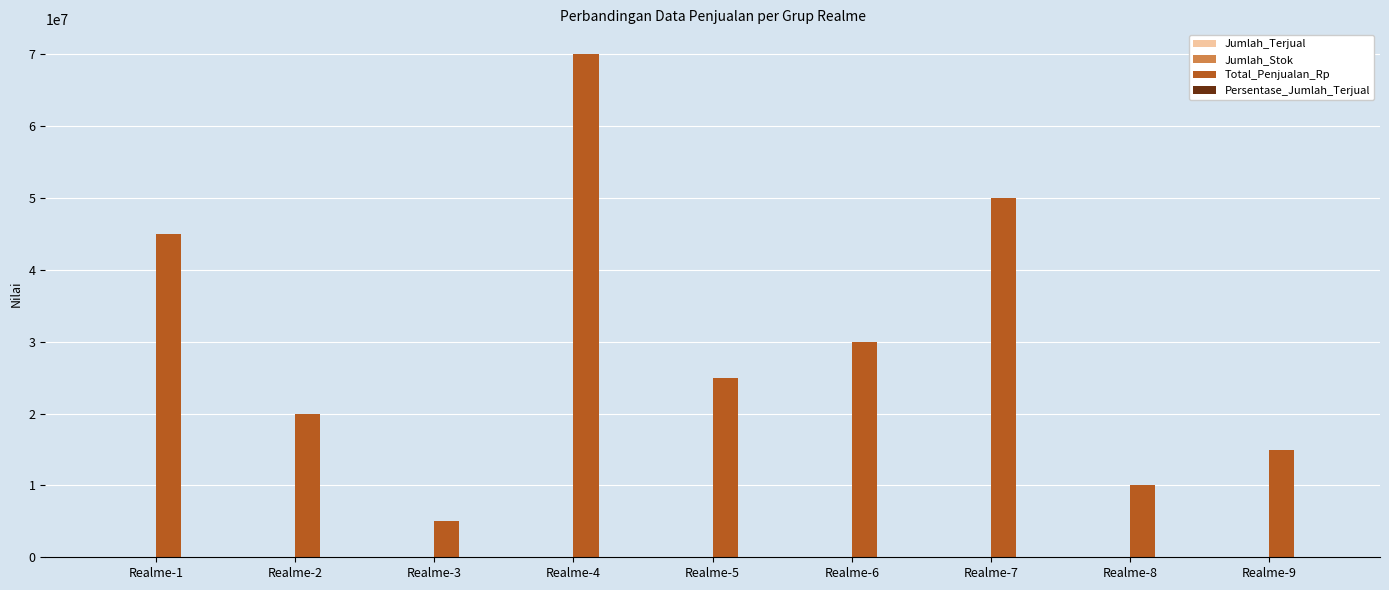

At which category does the chart reach its peak across all series?

Realme-4